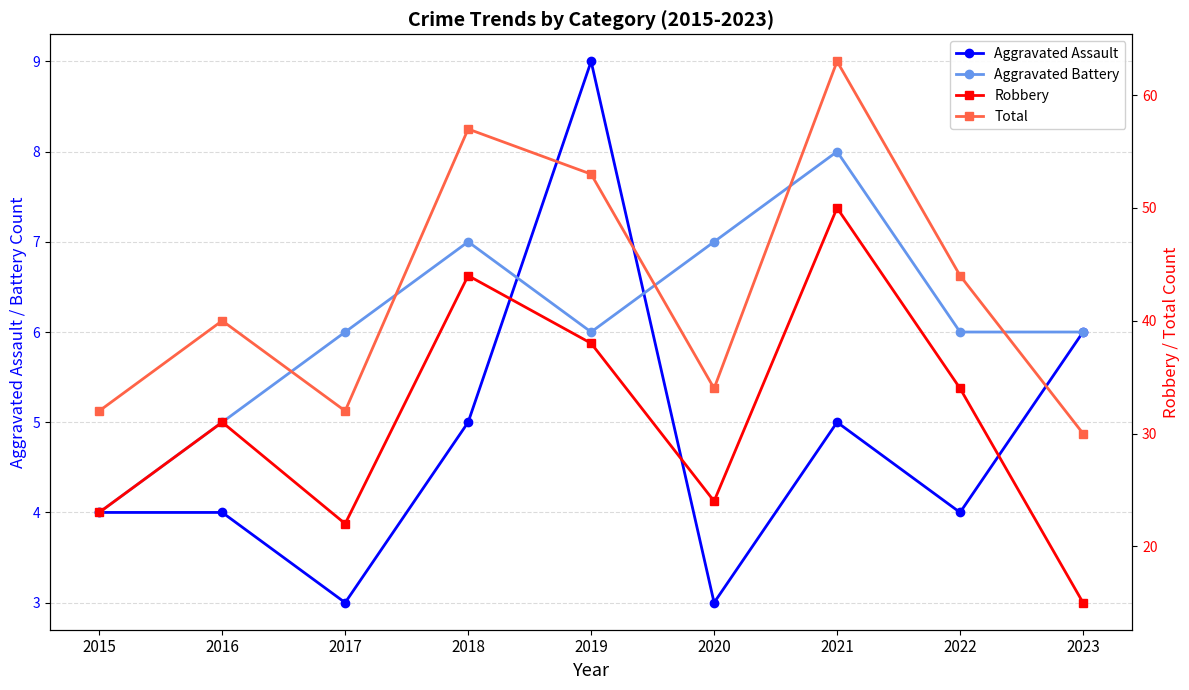

Which series has the largest range (max minus min)?

Robbery